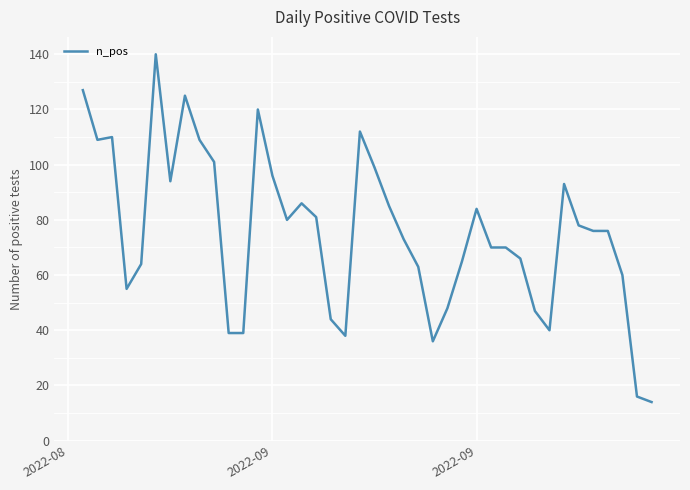

What is the greatest value displayed?

140